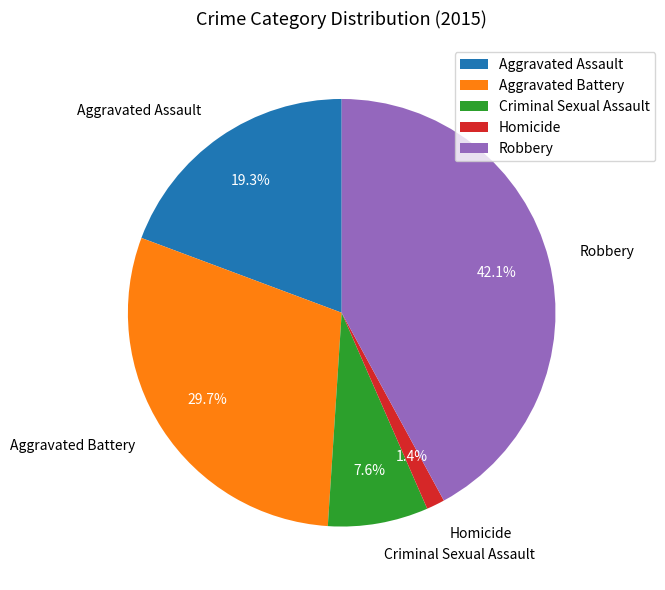

What percentage is NOT represented by Homicide?

98.6%